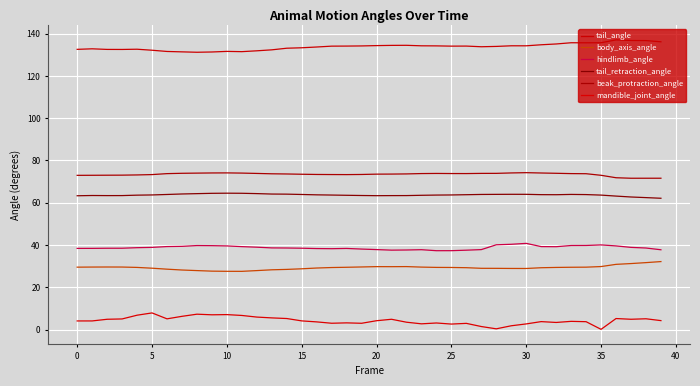

True or false: tail_angle and beak_protraction_angle intersect in this chart.

False